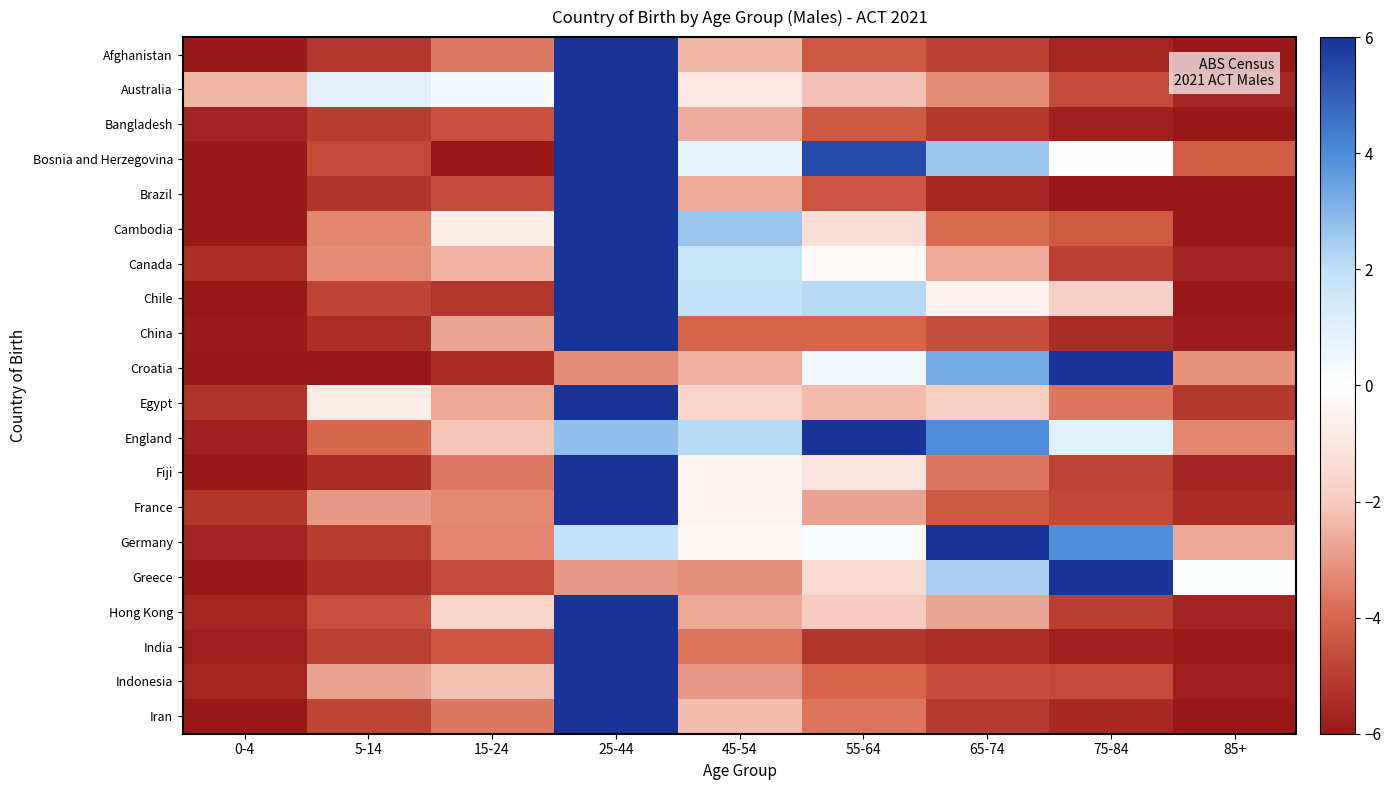

Reading right to left, what are all the values shown in this chart?

Afghanistan: 85+=-6.0	75-84=-5.7	65-74=-4.9	55-64=-4.3	45-54=-2.4	25-44=6.0	15-24=-3.6	5-14=-5.2	0-4=-6.0
Australia: 85+=-5.6	75-84=-4.7	65-74=-3.2	55-64=-2.2	45-54=-1.0	25-44=6.0	15-24=0.3	5-14=0.9	0-4=-2.4
Bangladesh: 85+=-6.0	75-84=-5.8	65-74=-5.1	55-64=-4.3	45-54=-2.6	25-44=6.0	15-24=-4.5	5-14=-5.0	0-4=-5.7
Bosnia and Herzegovina: 85+=-4.2	75-84=0.0	65-74=2.6	55-64=5.5	45-54=0.8	25-44=6.0	15-24=-6.0	5-14=-4.7	0-4=-6.0
Brazil: 85+=-6.0	75-84=-6.0	65-74=-5.6	55-64=-4.4	45-54=-2.6	25-44=6.0	15-24=-4.7	5-14=-5.3	0-4=-6.0
Cambodia: 85+=-6.0	75-84=-4.3	65-74=-3.9	55-64=-1.3	45-54=2.6	25-44=6.0	15-24=-0.8	5-14=-3.4	0-4=-6.0
Canada: 85+=-5.7	75-84=-5.0	65-74=-2.7	55-64=-0.2	45-54=1.7	25-44=6.0	15-24=-2.4	5-14=-3.2	0-4=-5.4
Chile: 85+=-6.0	75-84=-1.8	65-74=-0.5	55-64=2.1	45-54=1.8	25-44=6.0	15-24=-5.2	5-14=-4.9	0-4=-6.0
China: 85+=-5.9	75-84=-5.5	65-74=-4.6	55-64=-4.0	45-54=-4.0	25-44=6.0	15-24=-2.7	5-14=-5.4	0-4=-5.9
Croatia: 85+=-3.1	75-84=6.0	65-74=3.3	55-64=0.4	45-54=-2.6	25-44=-3.2	15-24=-5.5	5-14=-6.0	0-4=-6.0
Egypt: 85+=-5.1	75-84=-3.7	65-74=-1.8	55-64=-2.3	45-54=-1.6	25-44=6.0	15-24=-2.7	5-14=-0.7	0-4=-5.3
England: 85+=-3.4	75-84=1.0	65-74=4.0	55-64=6.0	45-54=2.1	25-44=2.8	15-24=-2.1	5-14=-3.9	0-4=-5.8
Fiji: 85+=-5.7	75-84=-4.9	65-74=-3.6	55-64=-1.1	45-54=-0.5	25-44=6.0	15-24=-3.6	5-14=-5.5	0-4=-6.0
France: 85+=-5.5	75-84=-4.7	65-74=-4.3	55-64=-2.8	45-54=-0.4	25-44=6.0	15-24=-3.3	5-14=-3.0	0-4=-5.2
Germany: 85+=-2.7	75-84=3.9	65-74=6.0	55-64=0.2	45-54=-0.3	25-44=1.8	15-24=-3.3	5-14=-5.0	0-4=-5.7
Greece: 85+=0.1	75-84=6.0	65-74=2.4	55-64=-1.4	45-54=-3.2	25-44=-3.0	15-24=-4.7	5-14=-5.4	0-4=-6.0
Hong Kong: 85+=-5.7	75-84=-5.0	65-74=-2.7	55-64=-2.0	45-54=-2.7	25-44=6.0	15-24=-1.7	5-14=-4.5	0-4=-5.6
India: 85+=-5.9	75-84=-5.8	65-74=-5.4	55-64=-5.2	45-54=-3.7	25-44=6.0	15-24=-4.4	5-14=-4.9	0-4=-5.8
Indonesia: 85+=-5.8	75-84=-4.7	65-74=-4.6	55-64=-4.0	45-54=-3.0	25-44=6.0	15-24=-2.2	5-14=-2.8	0-4=-5.7
Iran: 85+=-6.0	75-84=-5.6	65-74=-5.1	55-64=-3.7	45-54=-2.3	25-44=6.0	15-24=-3.6	5-14=-4.8	0-4=-6.0